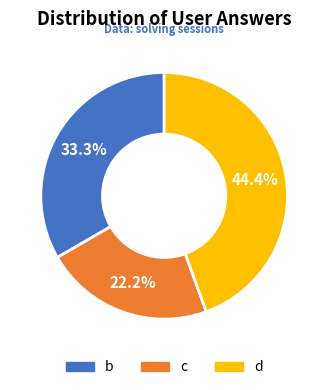

Rank the categories by value from highest to lowest.

d, b, c